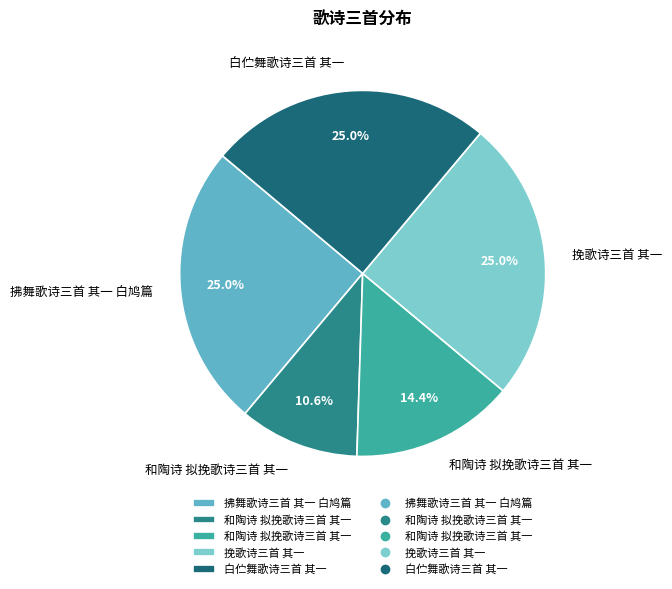

Rank the categories by value from lowest to highest.

和陶诗 拟挽歌诗三首 其一, 和陶诗 拟挽歌诗三首 其一, 挽歌诗三首 其一, 拂舞歌诗三首 其一 白鸠篇, 白伫舞歌诗三首 其一